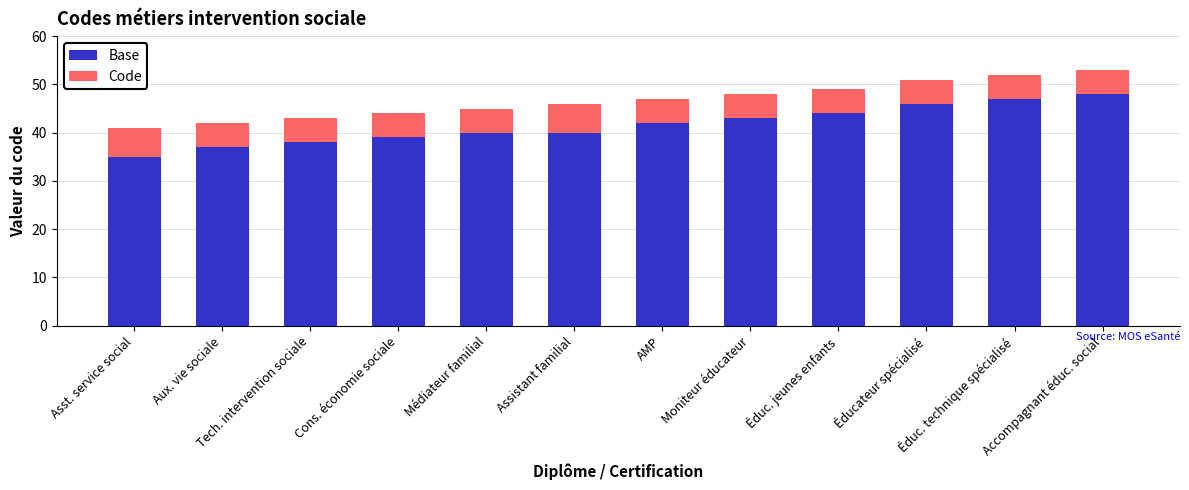

What is the difference between the maximum and minimum values in the Base series?

13